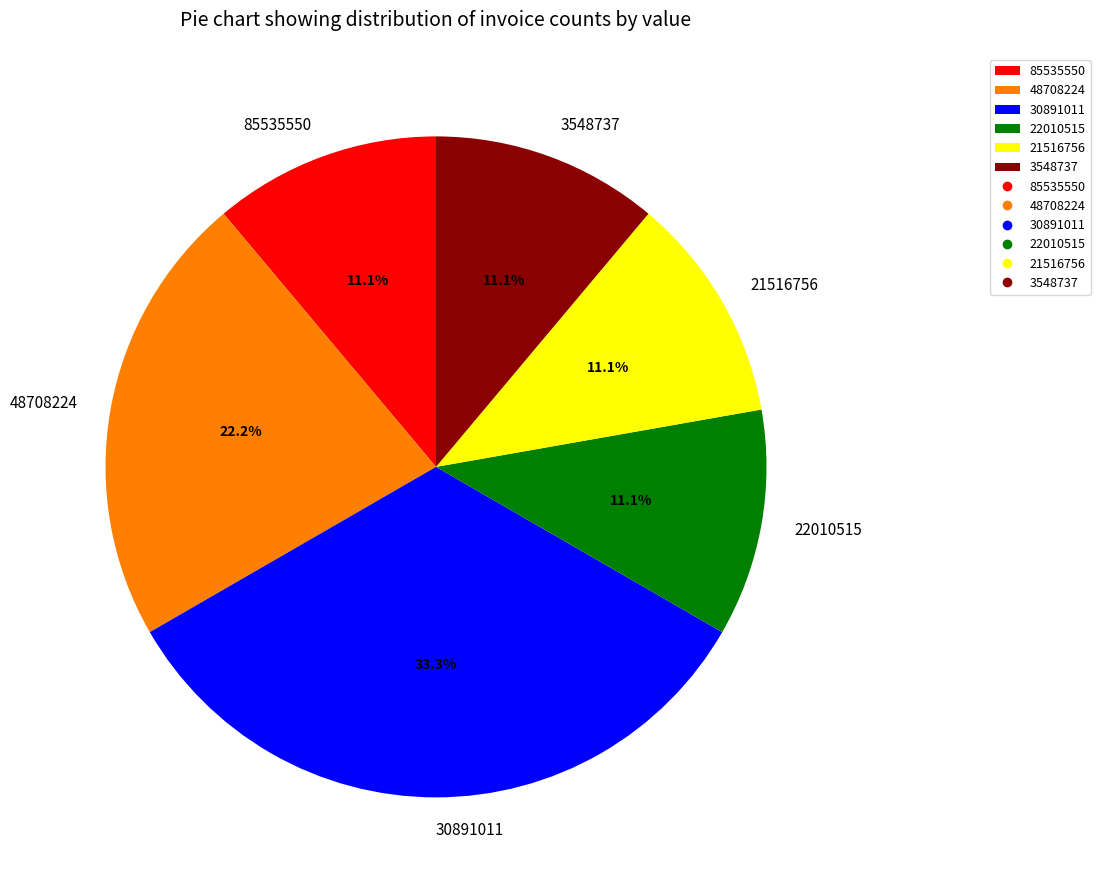

Count the number of slices in the pie.

6